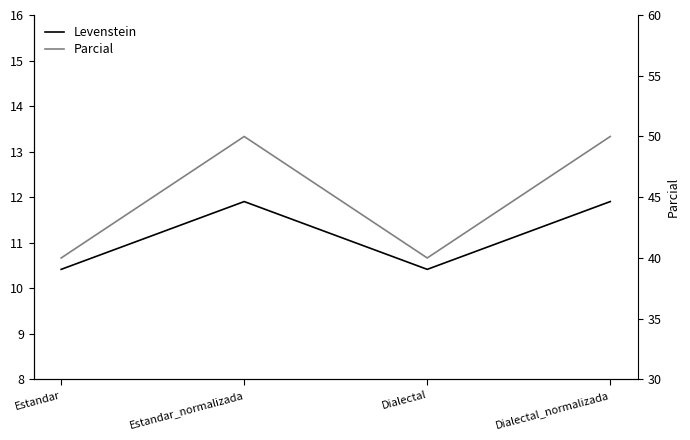

What is the average value of the Levenstein series?

11.2